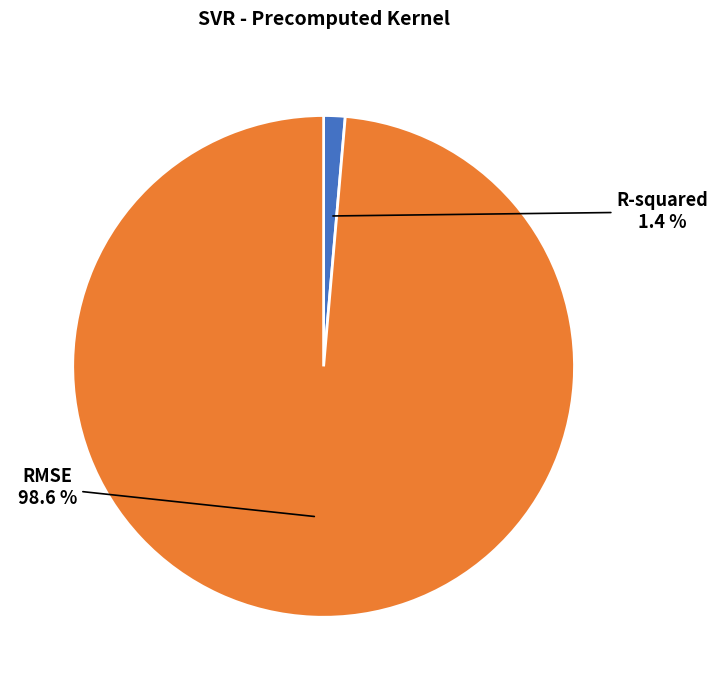

Which slice is the smallest?

R-squared